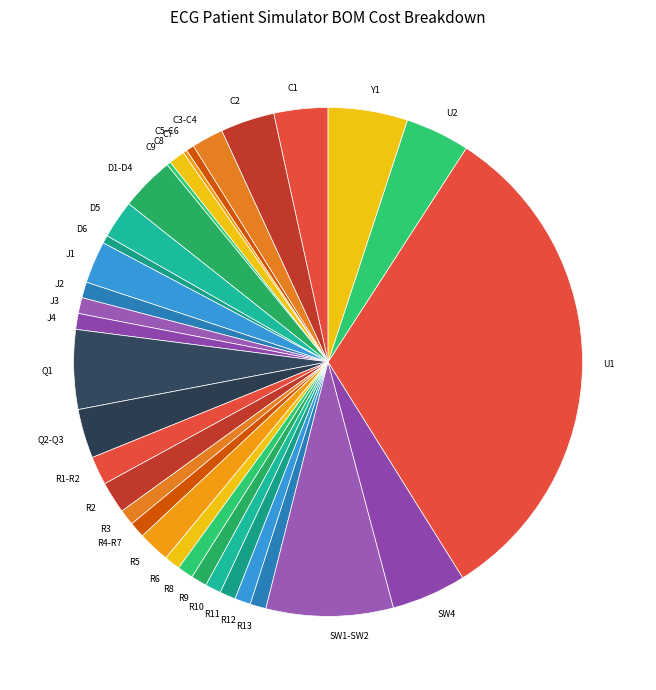

Do J2 and C2 together represent more than half of the pie?

No